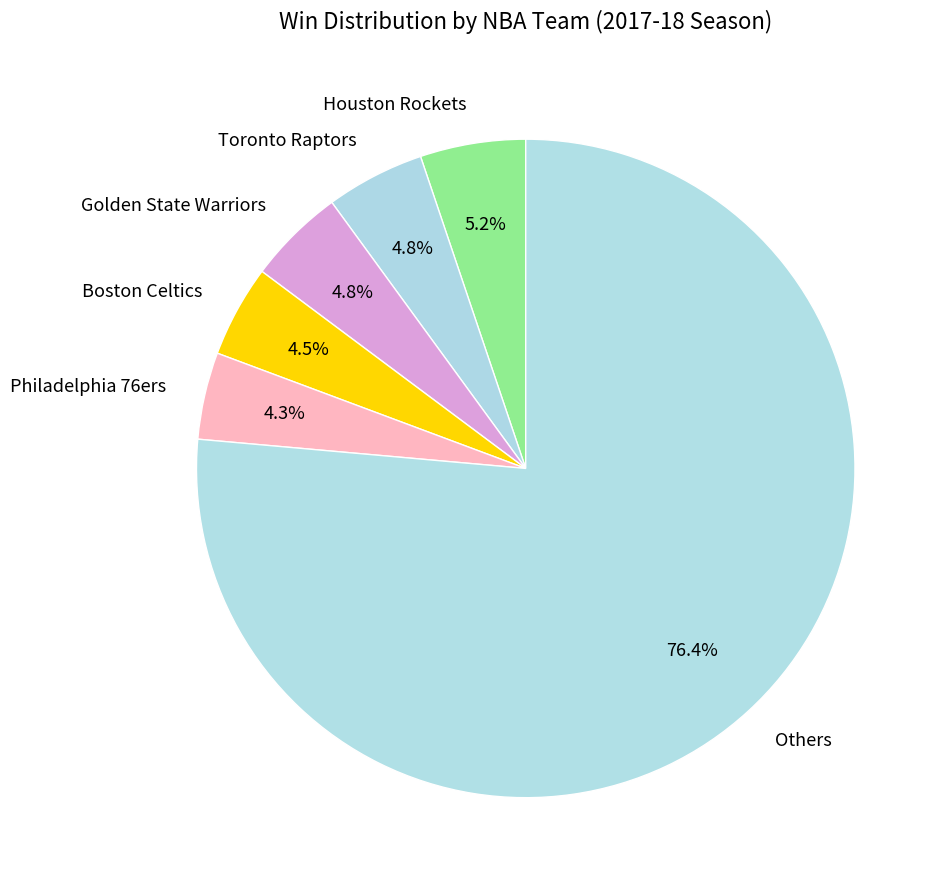

What percentage is NOT represented by Boston Celtics?

95.5%